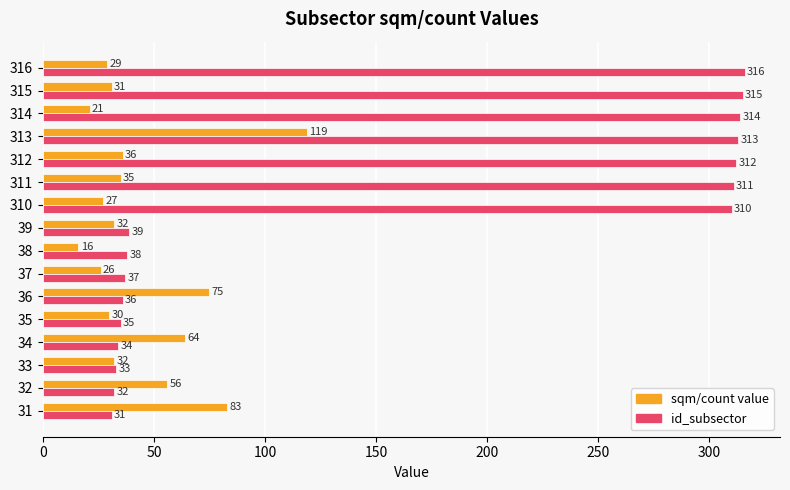

What is the average value of the id_subsector series?

157